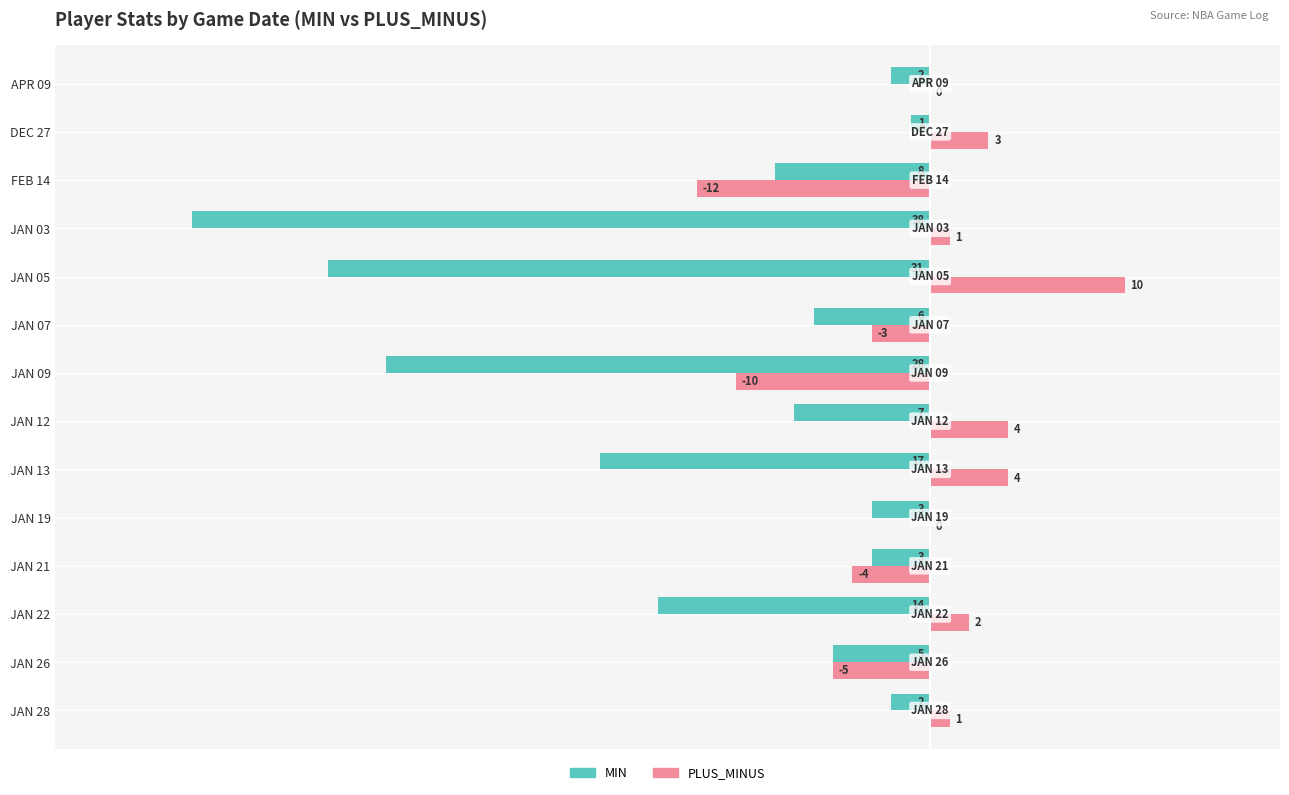

What is the sum of all MIN values?

-165